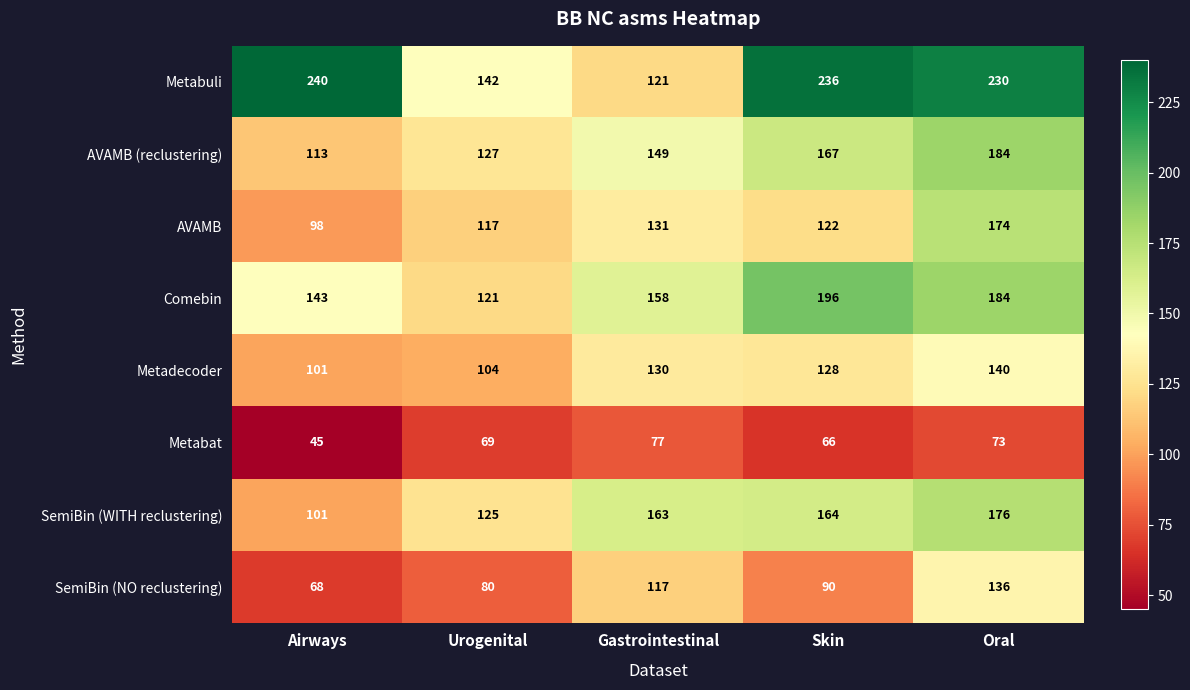

List the labels in order of AVAMB value, smallest first.

Airways, Urogenital, Skin, Gastrointestinal, Oral